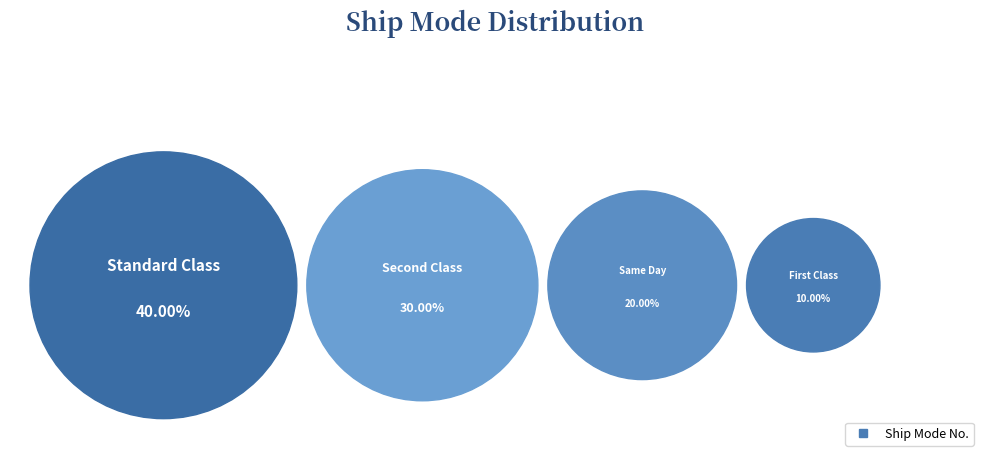

To the nearest percent, what is the difference between the largest and smallest slice percentages?

30%